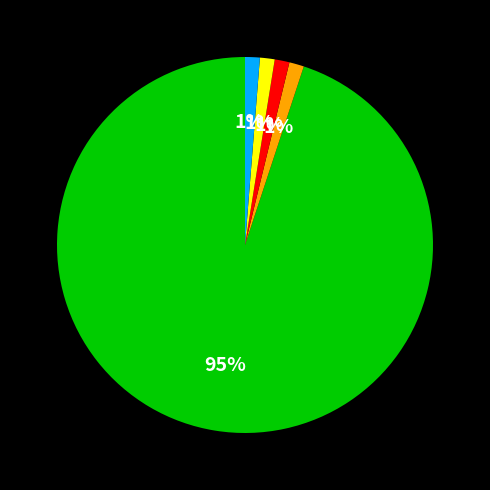

Is there any slice that represents more than half of the pie?

Yes